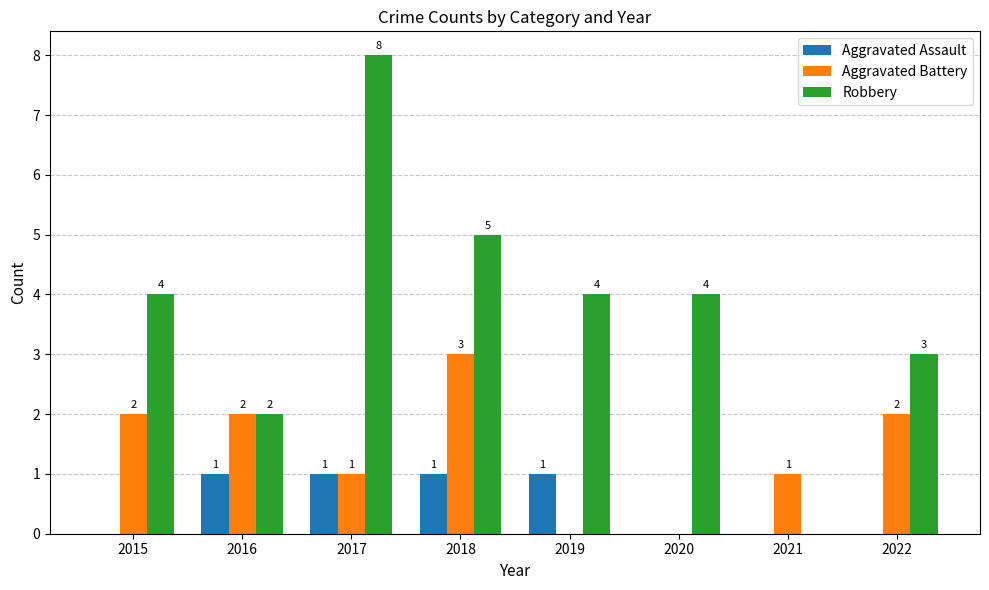

What is the sum of all Robbery values?

30